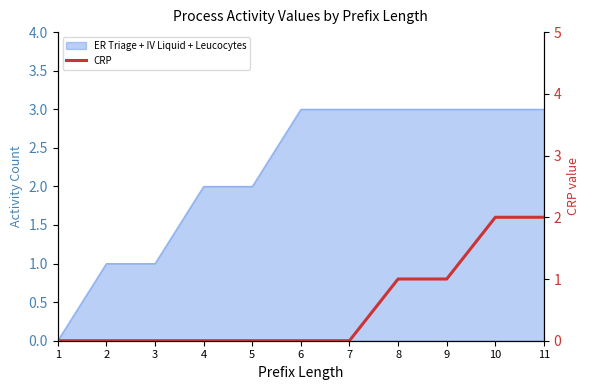

True or false: the data has more than 1 interior local peaks.

False